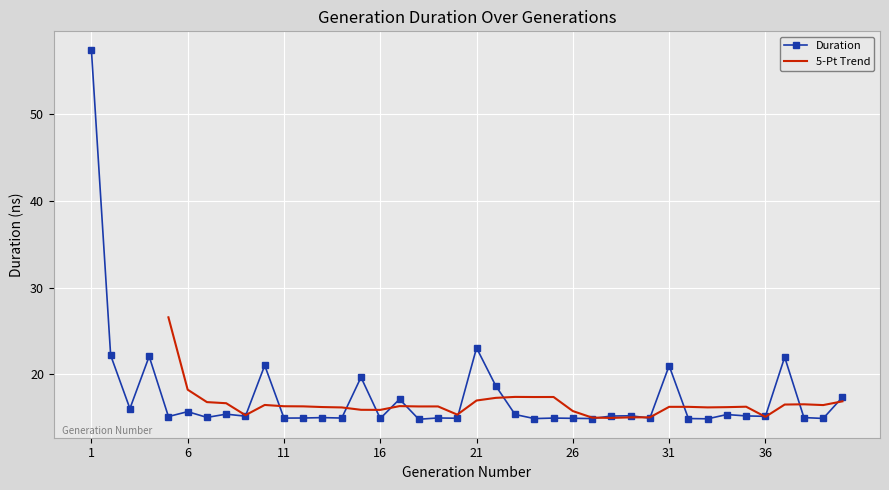

At which label does the data first exceed 15?

1